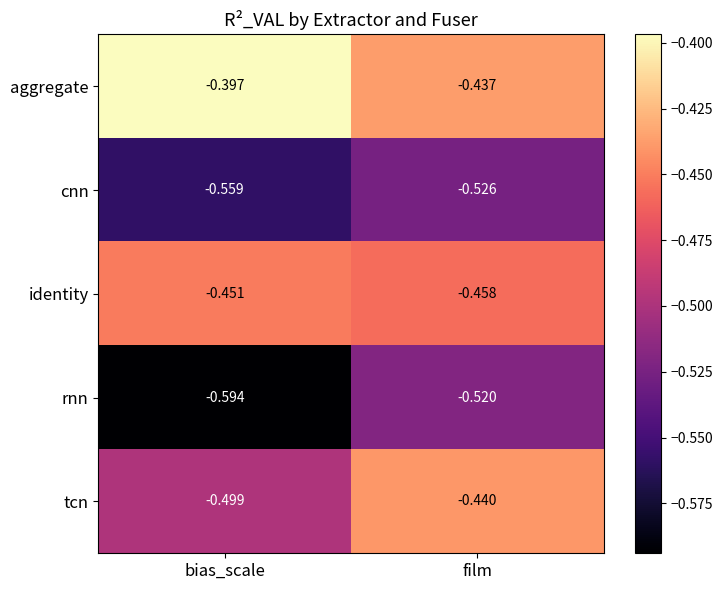

At which label does rnn reach its minimum?

bias_scale